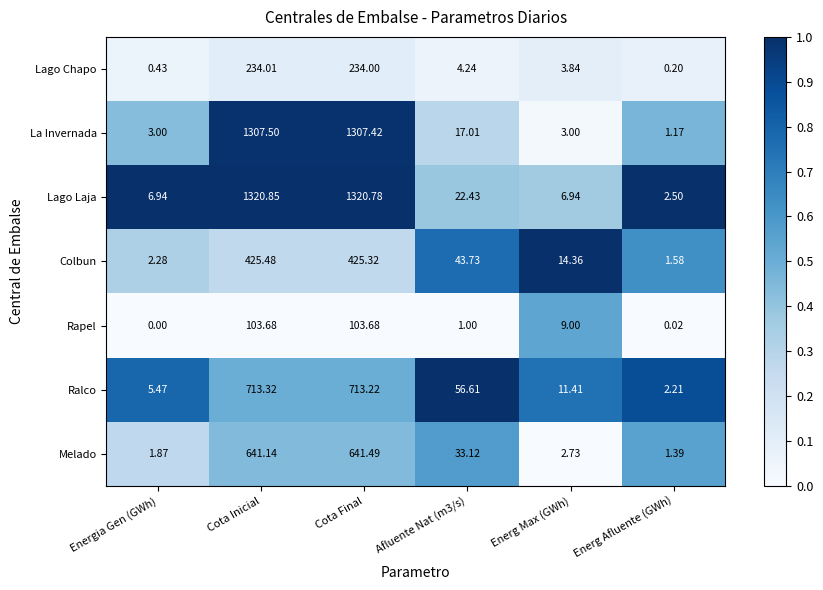

At which category is the sum across all series the highest?

Cota Inicial